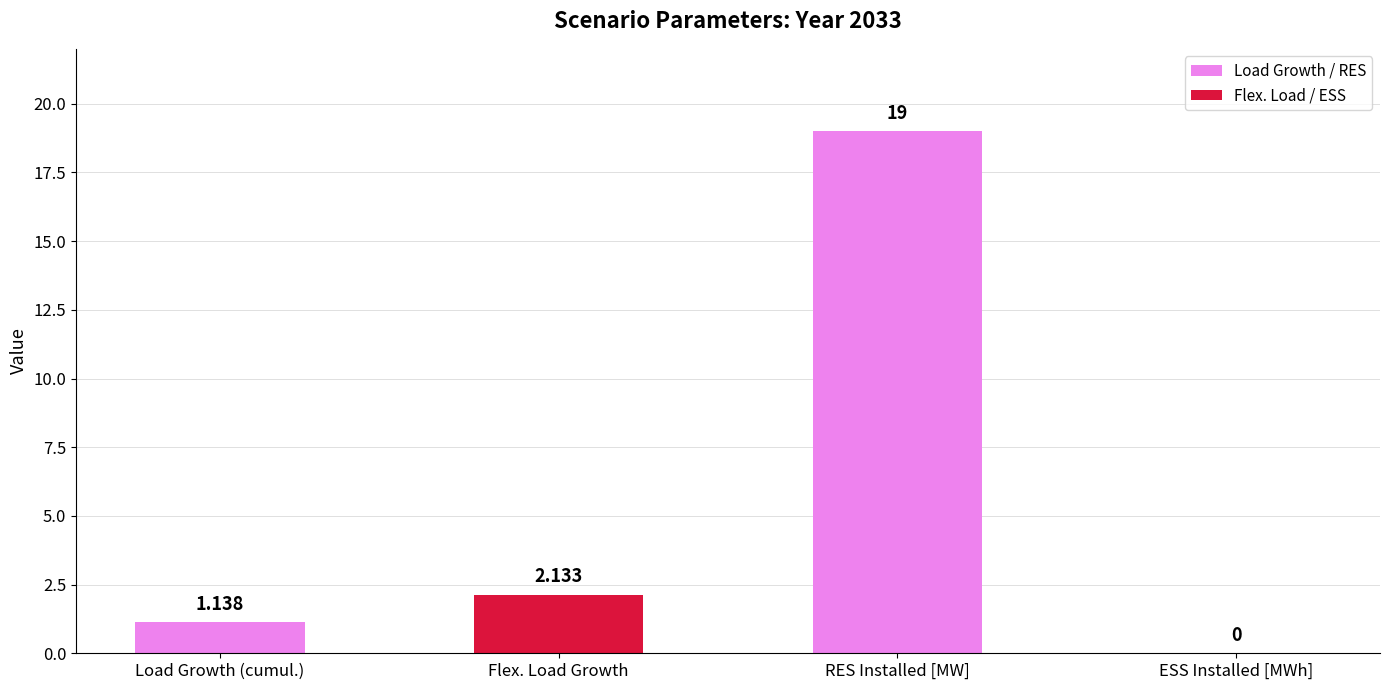

Are the bars grouped side by side (vs. stacked)?

No